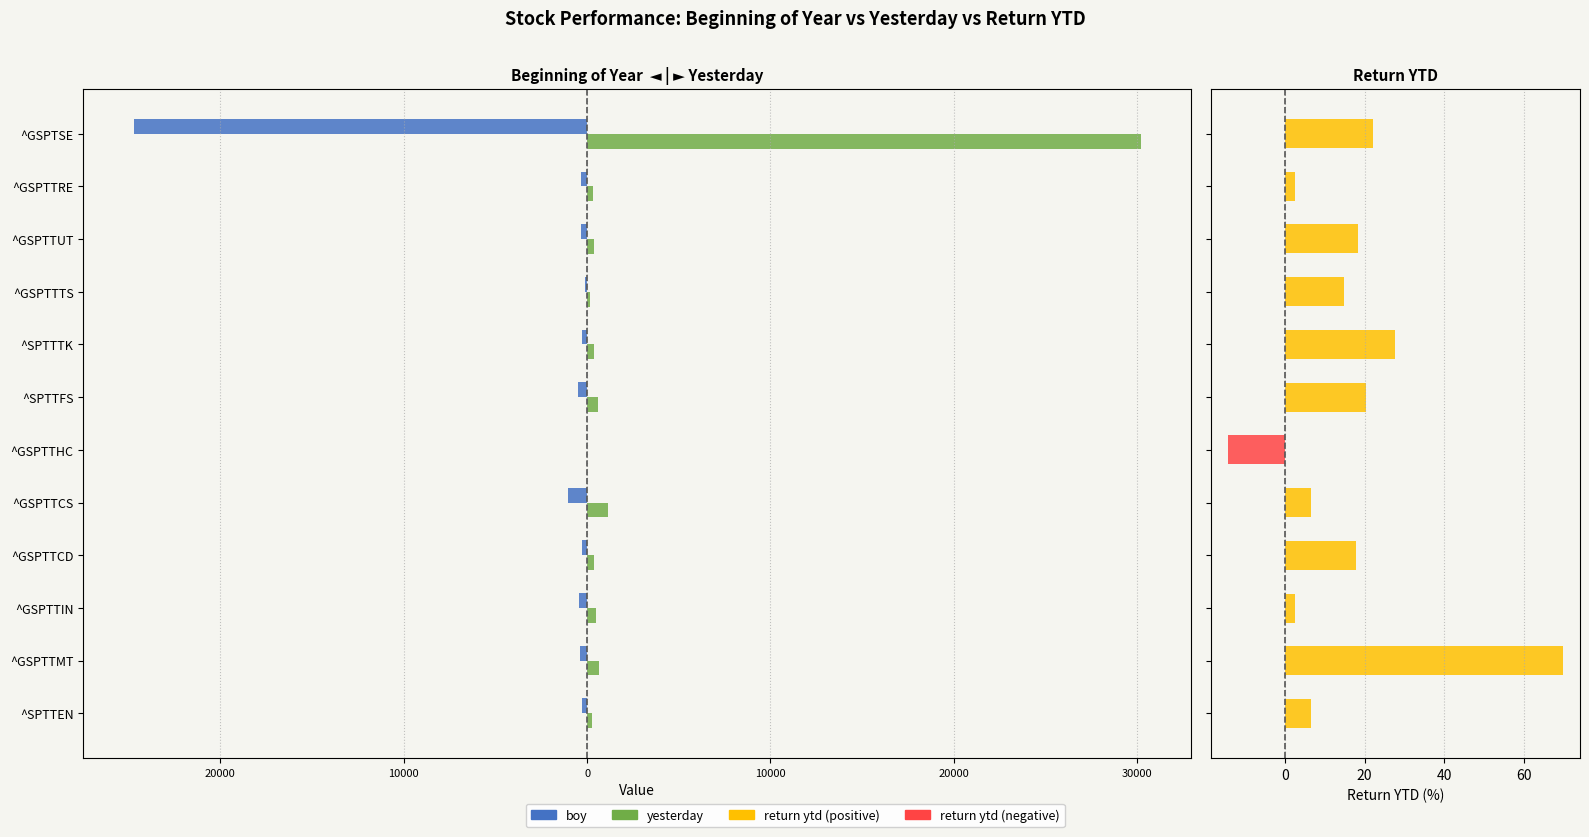

At how many categories does at least one series exceed 8767?

1